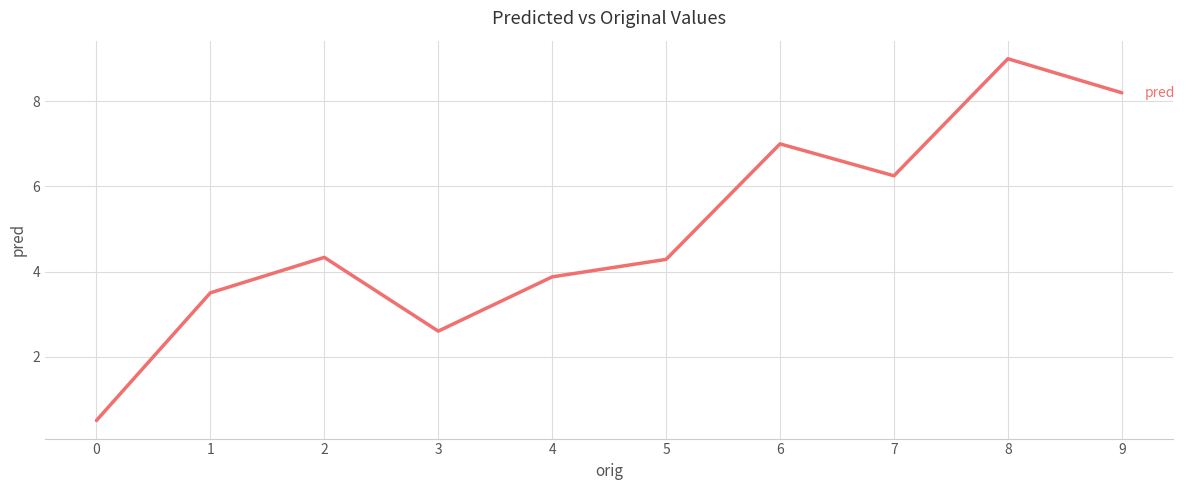

What value does the data have at 4?

3.9